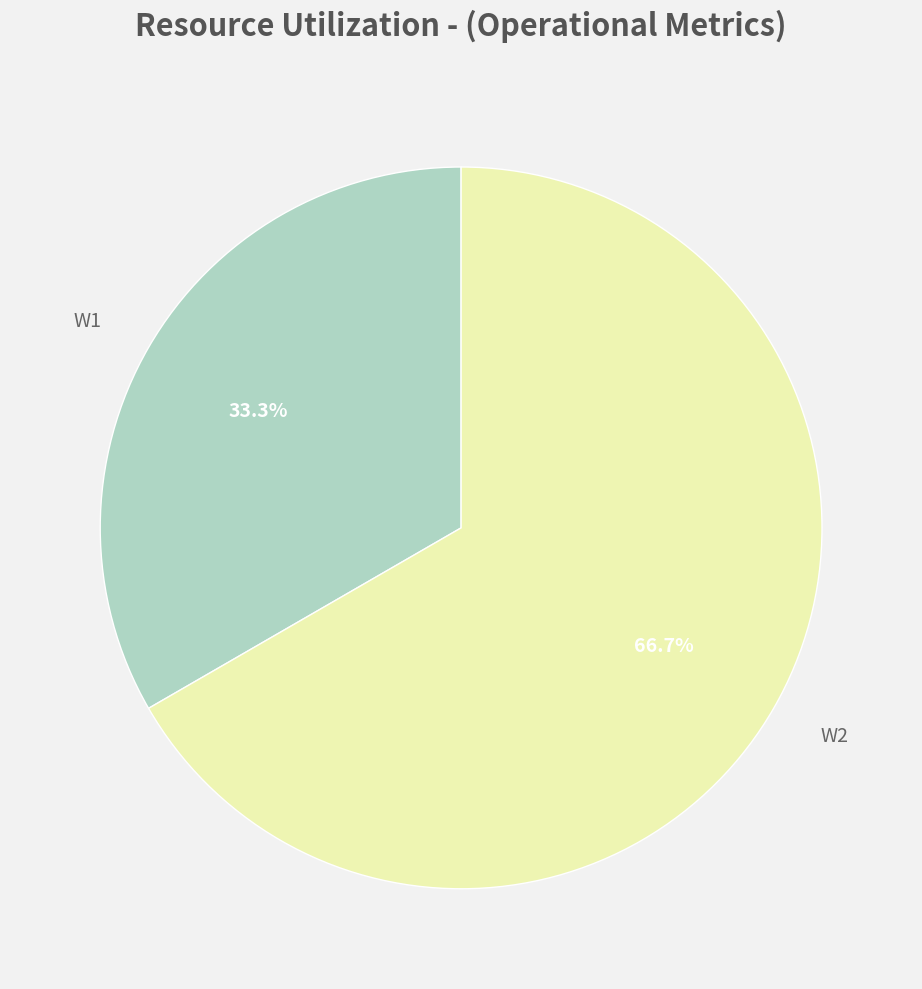

Does any single category account for the majority?

Yes